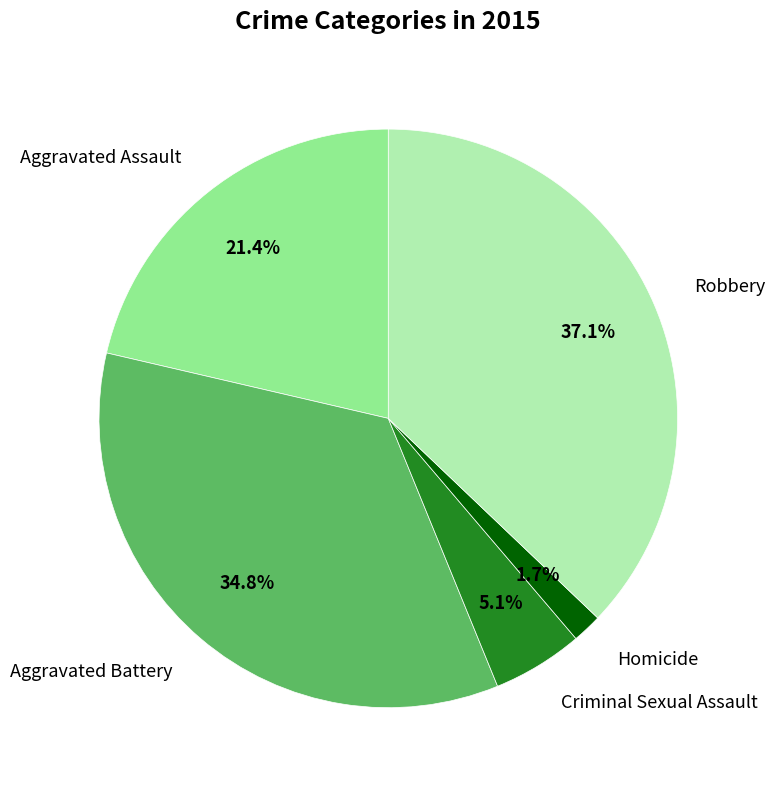

Is there a majority slice in this chart?

No